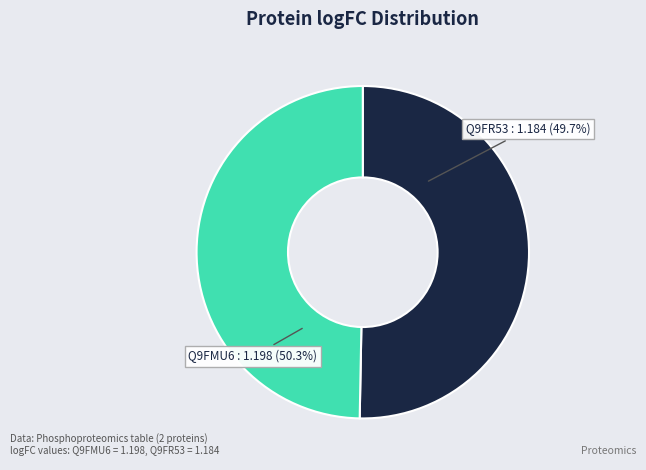

Do Q9FMU6 and Q9FR53 together represent more than half of the pie?

Yes